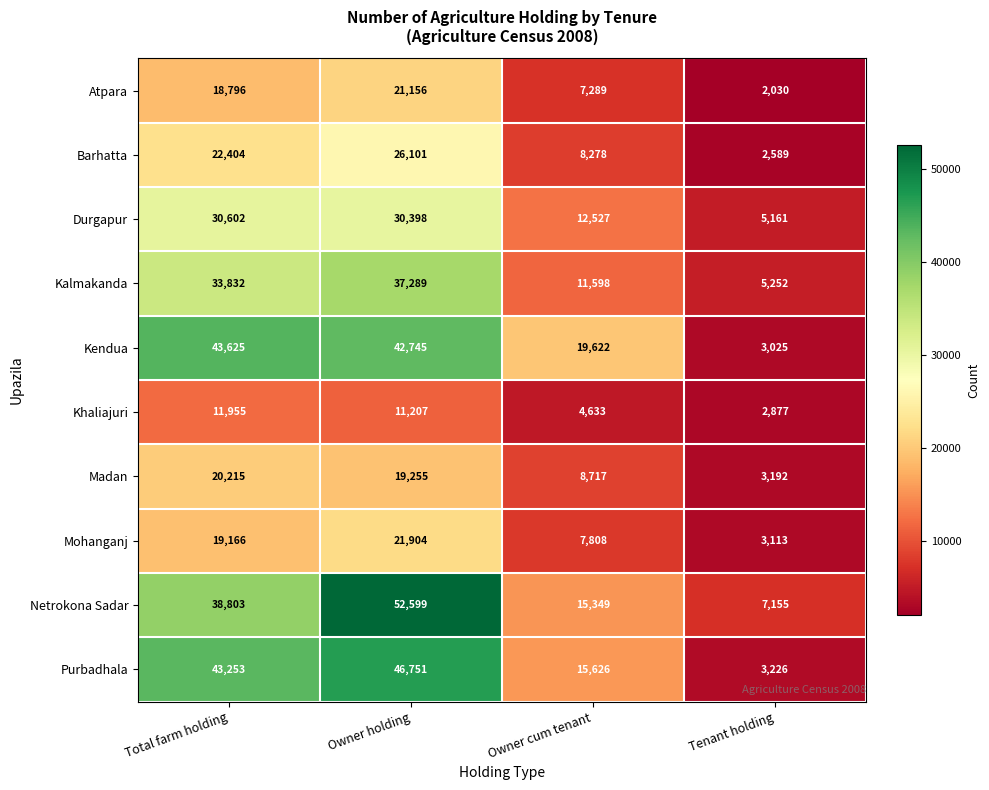

The Durgapur series shows 30602 at Total farm holding. True or false?

True